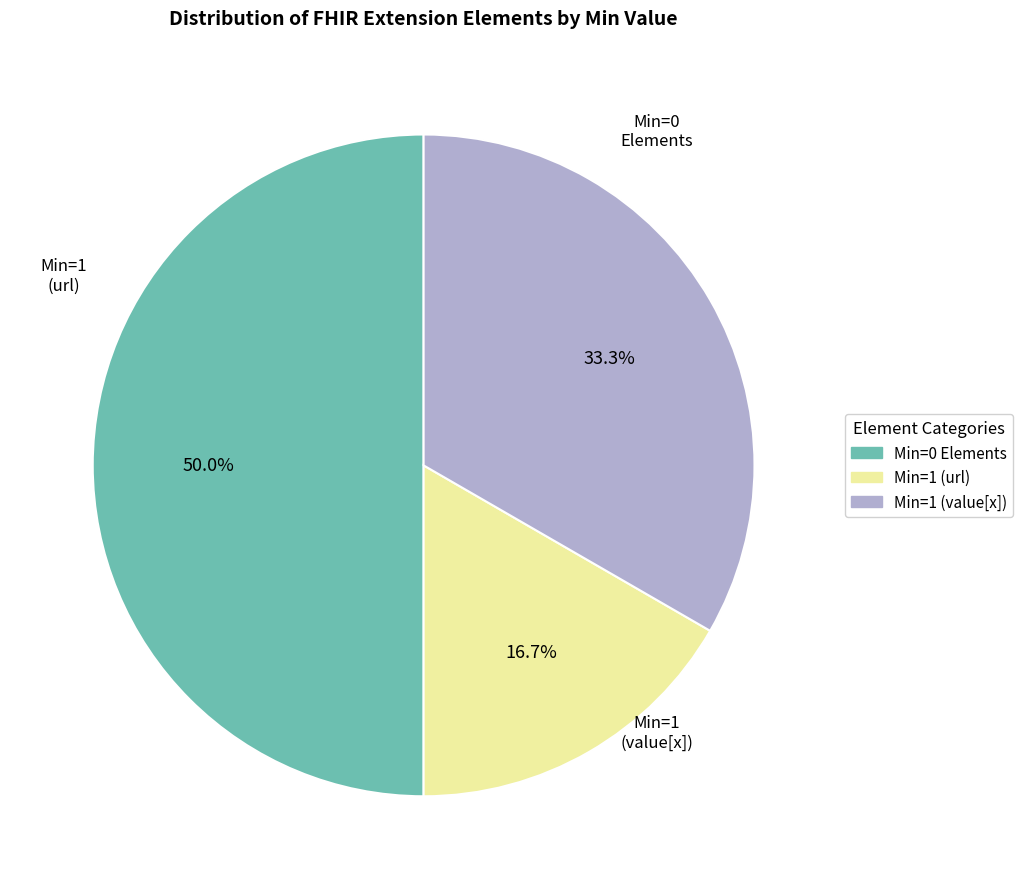

Count the number of slices in the pie.

3